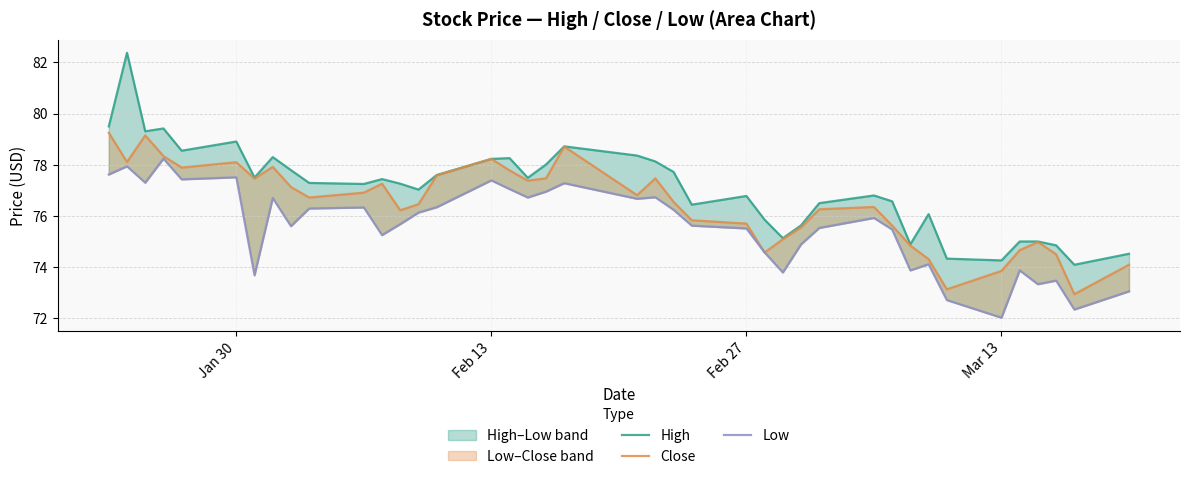

Reading left to right, what are all the values shown in this chart?

High: 79.5	82.4	79.3	79.4	78.6	78.9	77.5	78.3	77.8	77.3	77.2	77.4	77.3	77.0	77.6	78.2	78.3	77.5	78.0	78.7	78.4	78.1	77.7	76.4	76.8	75.8	75.1	75.6	76.5	76.8	76.6	74.9	76.1	74.3	74.3	75.0	75.0	74.8	74.1	74.5
Close: 79.2	78.1	79.2	78.3	77.9	78.1	77.5	77.9	77.1	76.7	76.9	77.3	76.2	76.5	77.6	78.2	77.8	77.4	77.5	78.7	76.8	77.5	76.6	75.8	75.7	74.6	75.1	75.6	76.3	76.3	75.6	74.8	74.3	73.1	73.8	74.7	75.0	74.5	72.9	74.1
Low: 77.6	77.9	77.3	78.2	77.4	77.5	73.7	76.7	75.6	76.3	76.3	75.2	75.7	76.1	76.3	77.4	77.1	76.7	76.9	77.3	76.7	76.7	76.2	75.6	75.5	74.6	73.8	74.9	75.5	75.9	75.5	73.9	74.1	72.7	72.0	73.9	73.3	73.5	72.3	73.1